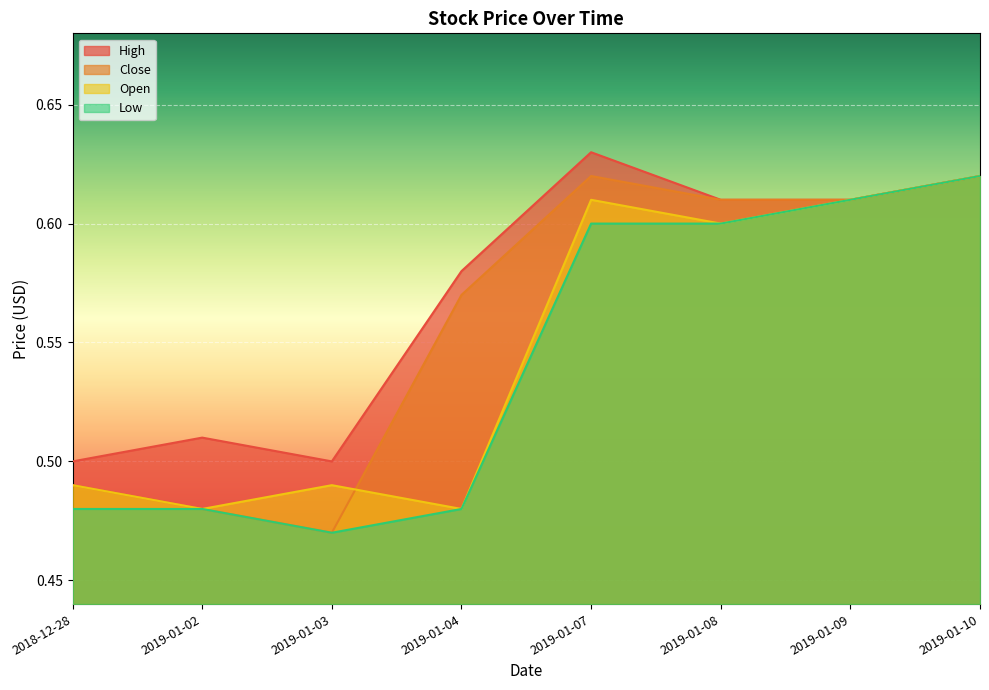

Reading left to right, what are all the values shown in this chart?

High: 2018-12-28=0.5	2019-01-02=0.5	2019-01-03=0.5	2019-01-04=0.6	2019-01-07=0.6	2019-01-08=0.6	2019-01-09=0.6	2019-01-10=0.6
Close: 2018-12-28=0.5	2019-01-02=0.5	2019-01-03=0.5	2019-01-04=0.6	2019-01-07=0.6	2019-01-08=0.6	2019-01-09=0.6	2019-01-10=0.6
Open: 2018-12-28=0.5	2019-01-02=0.5	2019-01-03=0.5	2019-01-04=0.5	2019-01-07=0.6	2019-01-08=0.6	2019-01-09=0.6	2019-01-10=0.6
Low: 2018-12-28=0.5	2019-01-02=0.5	2019-01-03=0.5	2019-01-04=0.5	2019-01-07=0.6	2019-01-08=0.6	2019-01-09=0.6	2019-01-10=0.6